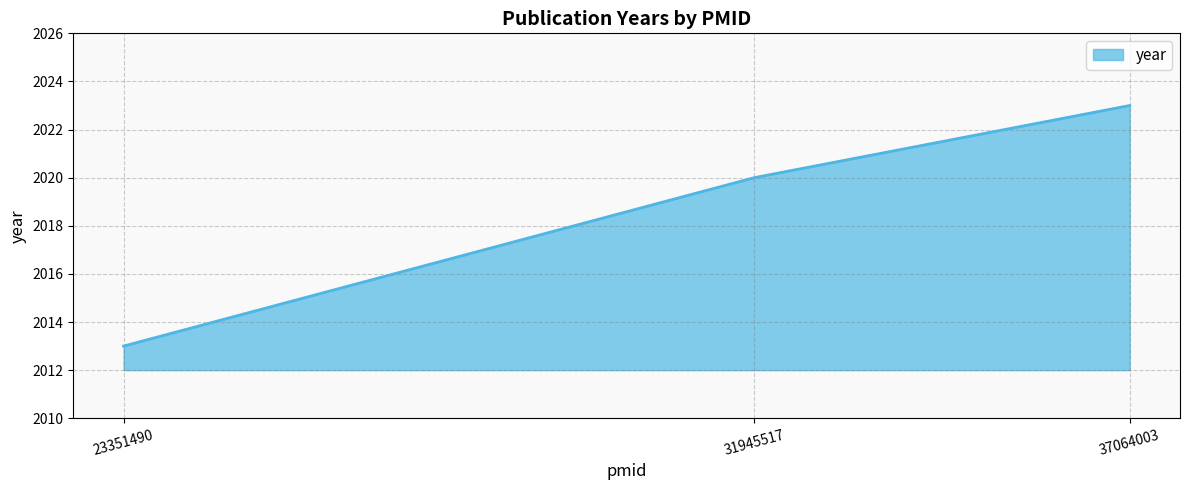

What is the change in value from 23351490 to 37064003?

+10